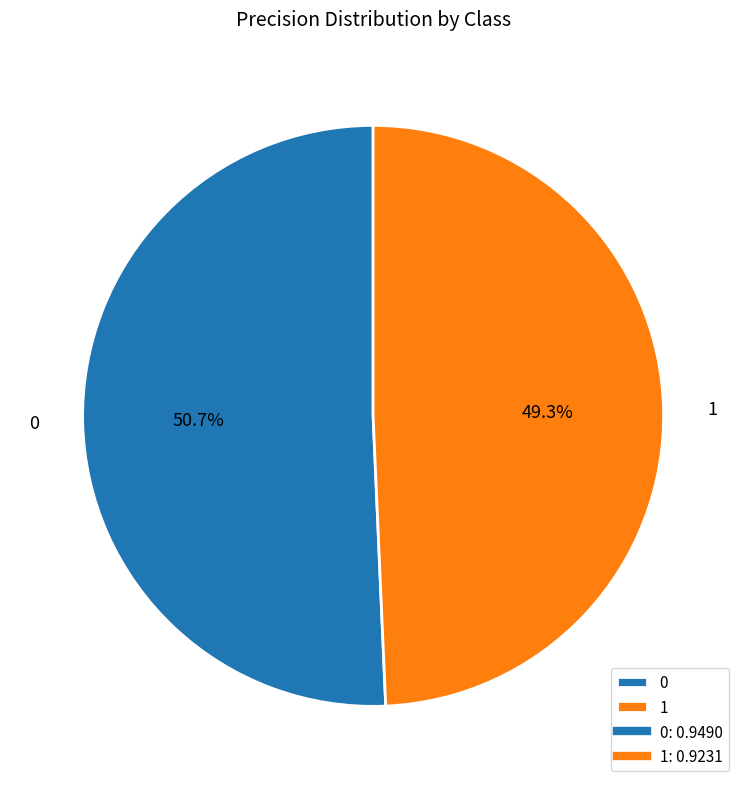

Is there a majority slice in this chart?

Yes